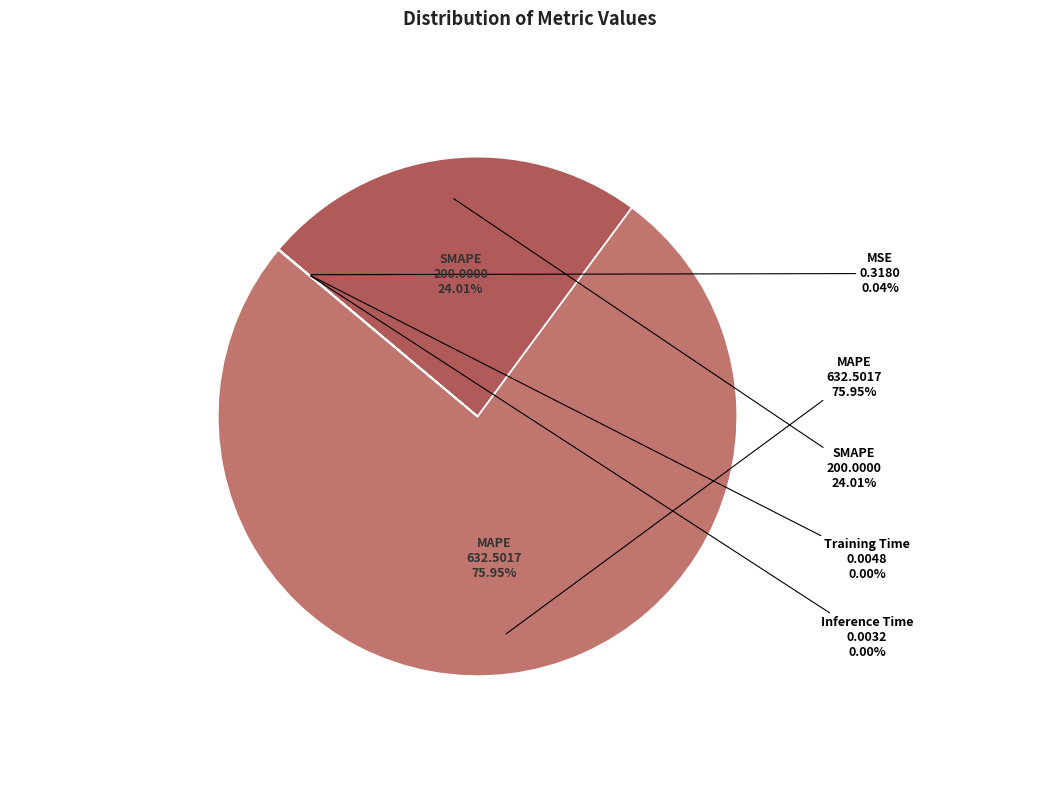

Which category has the biggest portion of the pie?

MAPE